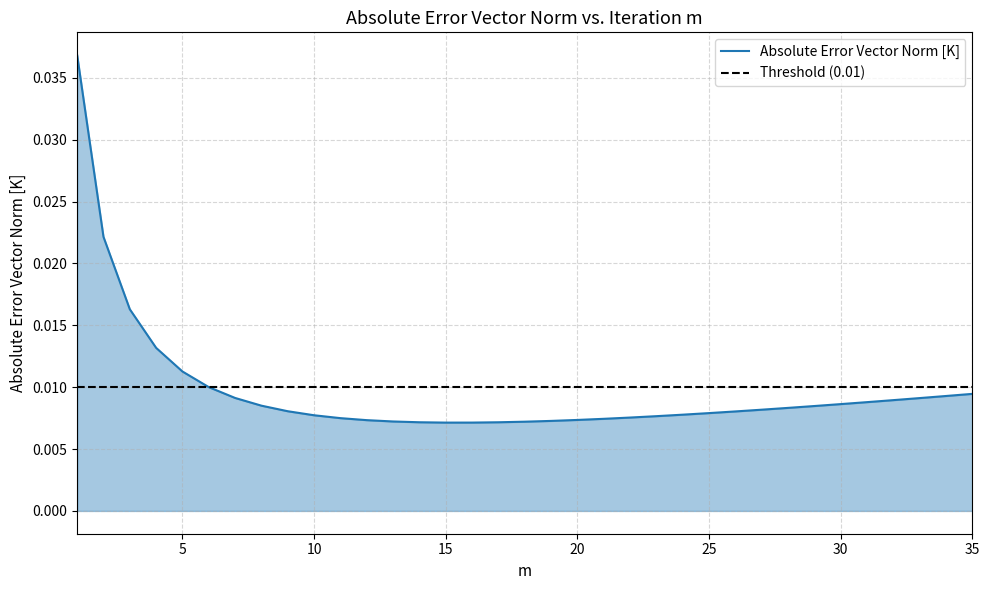

Does the chart have visible grid lines?

Yes